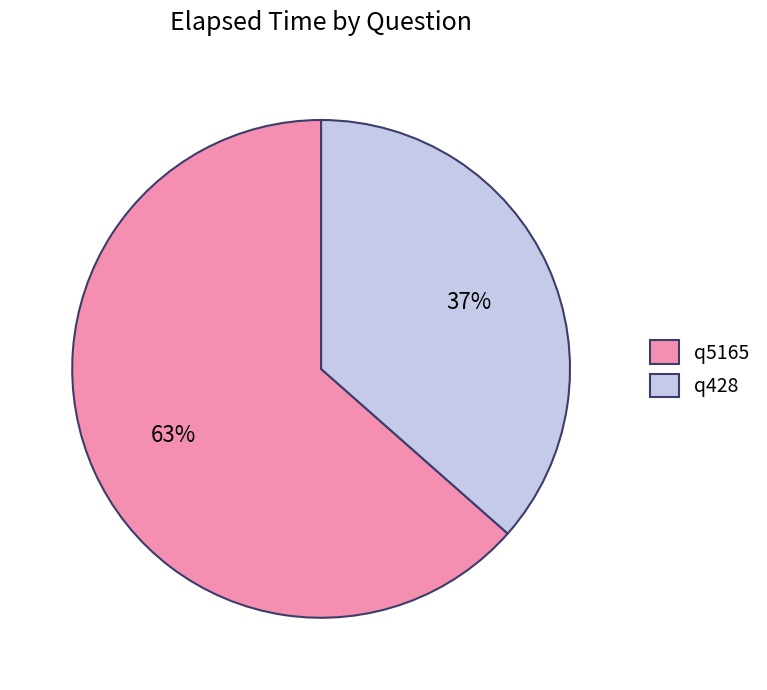

Does any single category account for the majority?

Yes